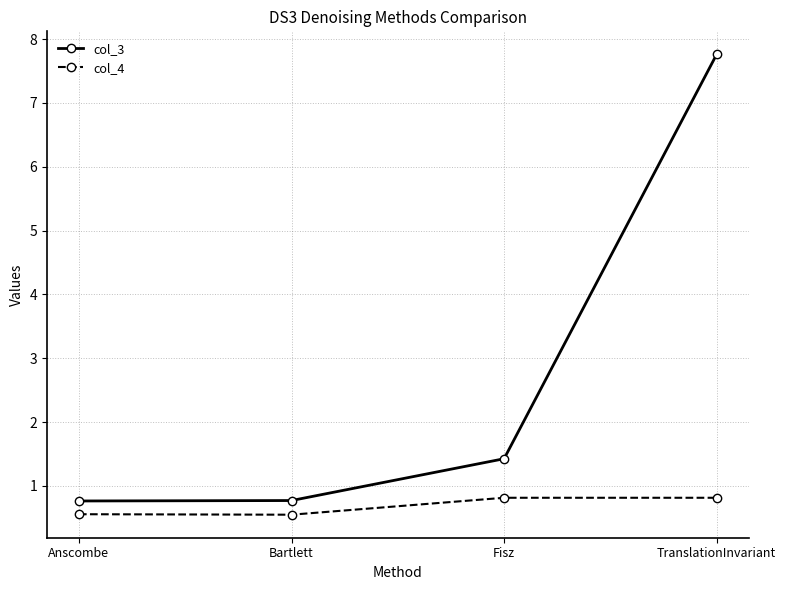

True or false: col_3 and col_4 cross at least once.

False